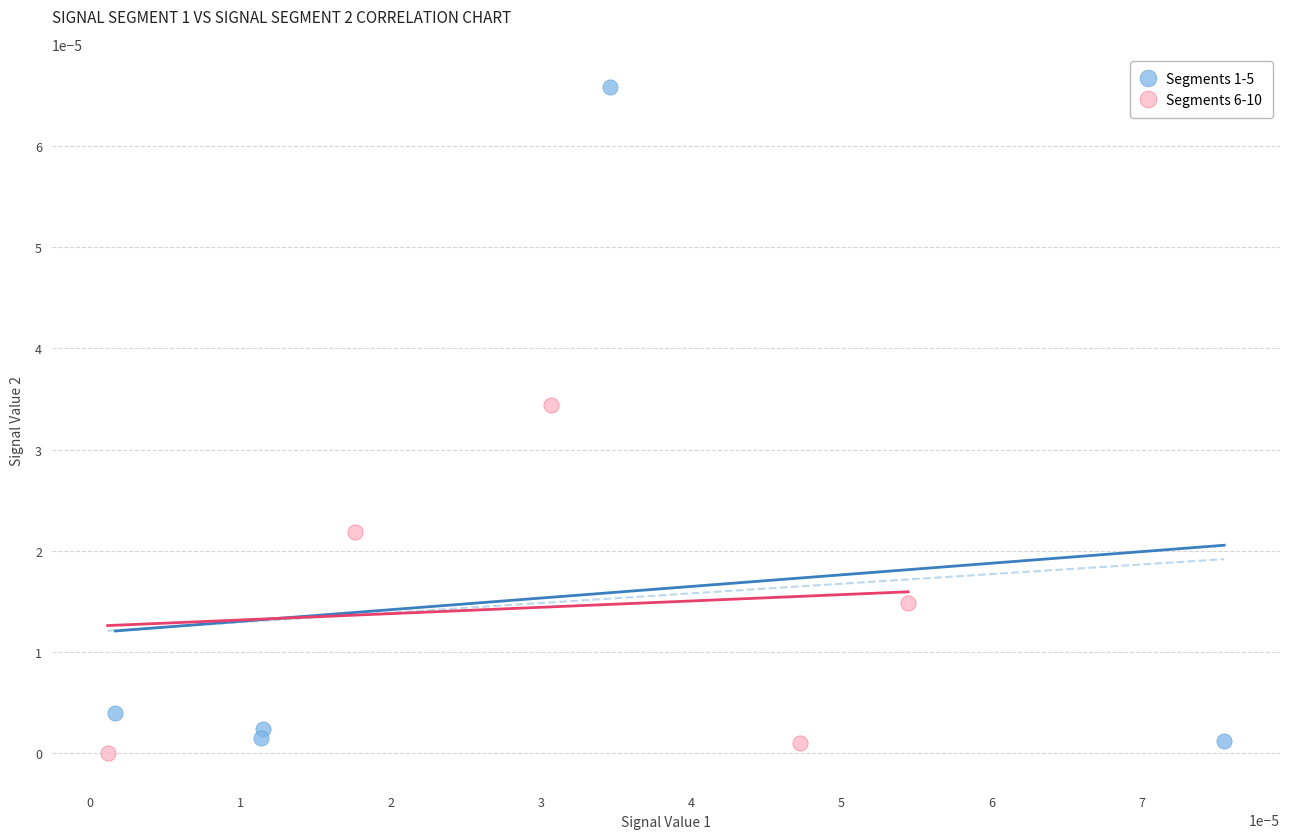

Which series reaches the maximum Y coordinate?

Segments 1-5